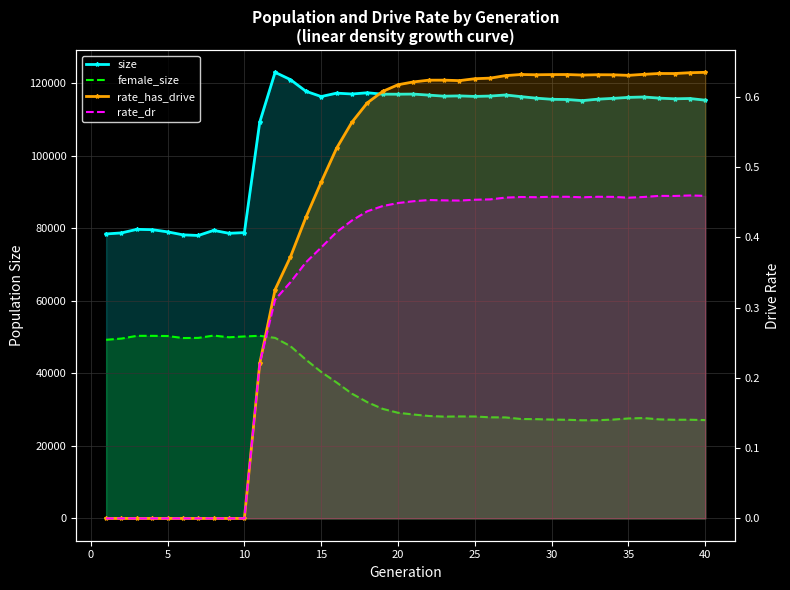

In female_size, how many points are lower than both neighbors (excluding endpoints)?

5